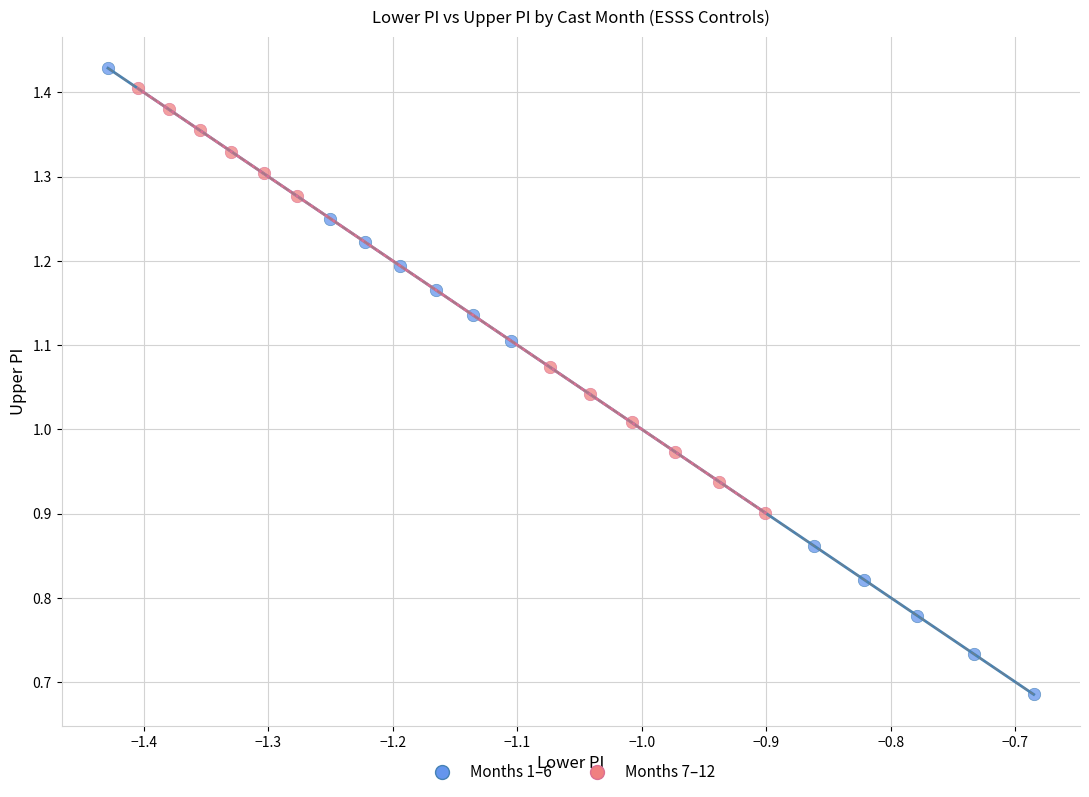

Which series has the largest Y range (max minus min)?

Months 1–6